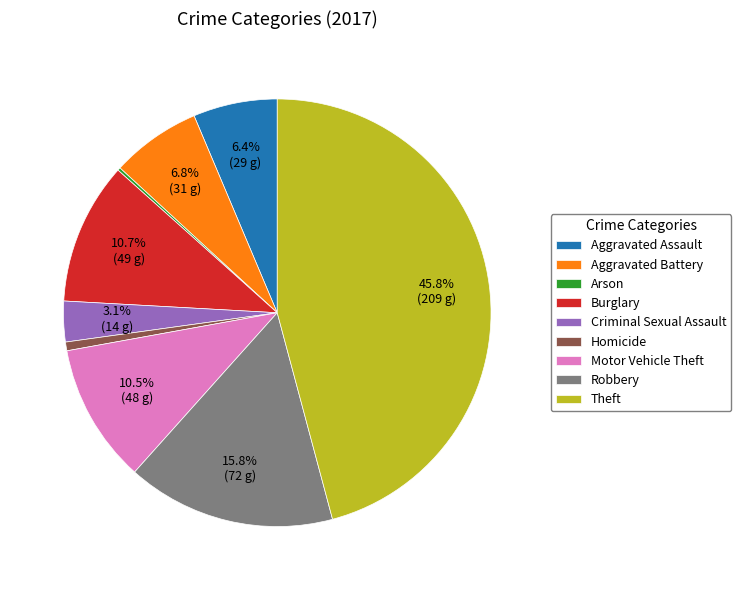

Approximately how many times larger is the value at Burglary compared to Criminal Sexual Assault?

3.5